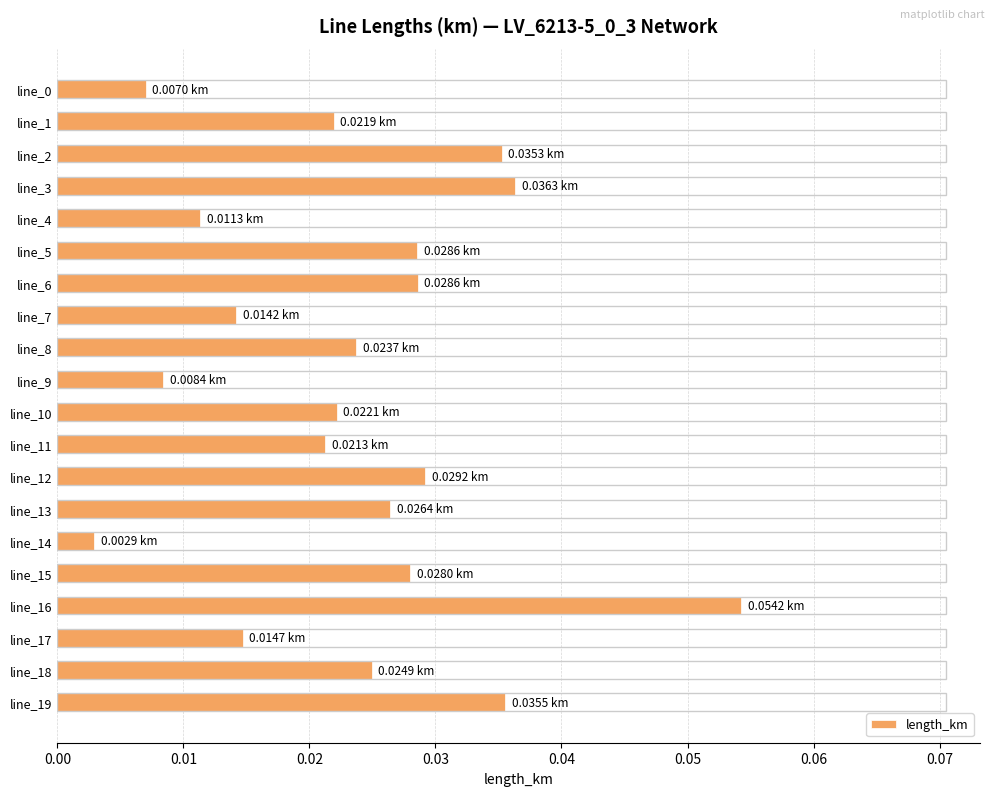

Does the chart contain any negative values?

No